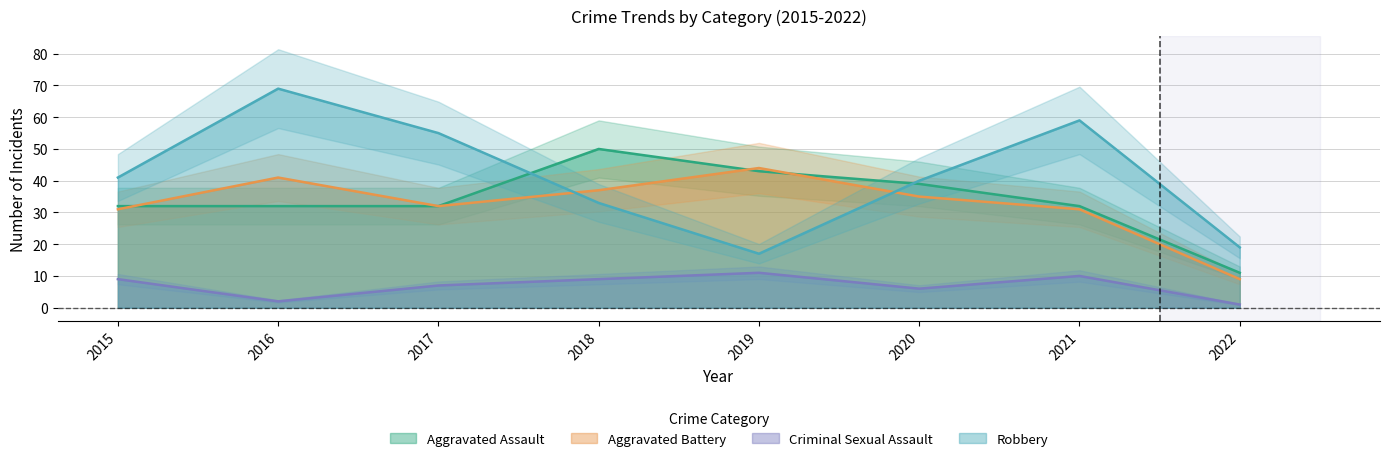

What is the difference between the maximum and minimum values in the Aggravated Battery series?

35